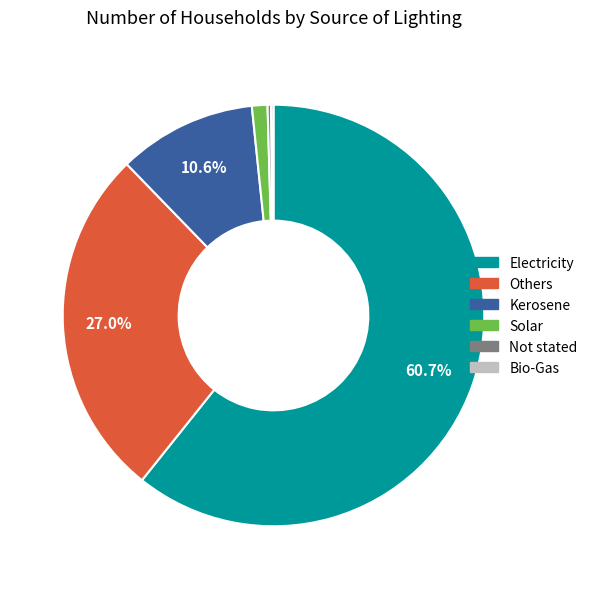

Is there any slice that represents more than half of the pie?

Yes